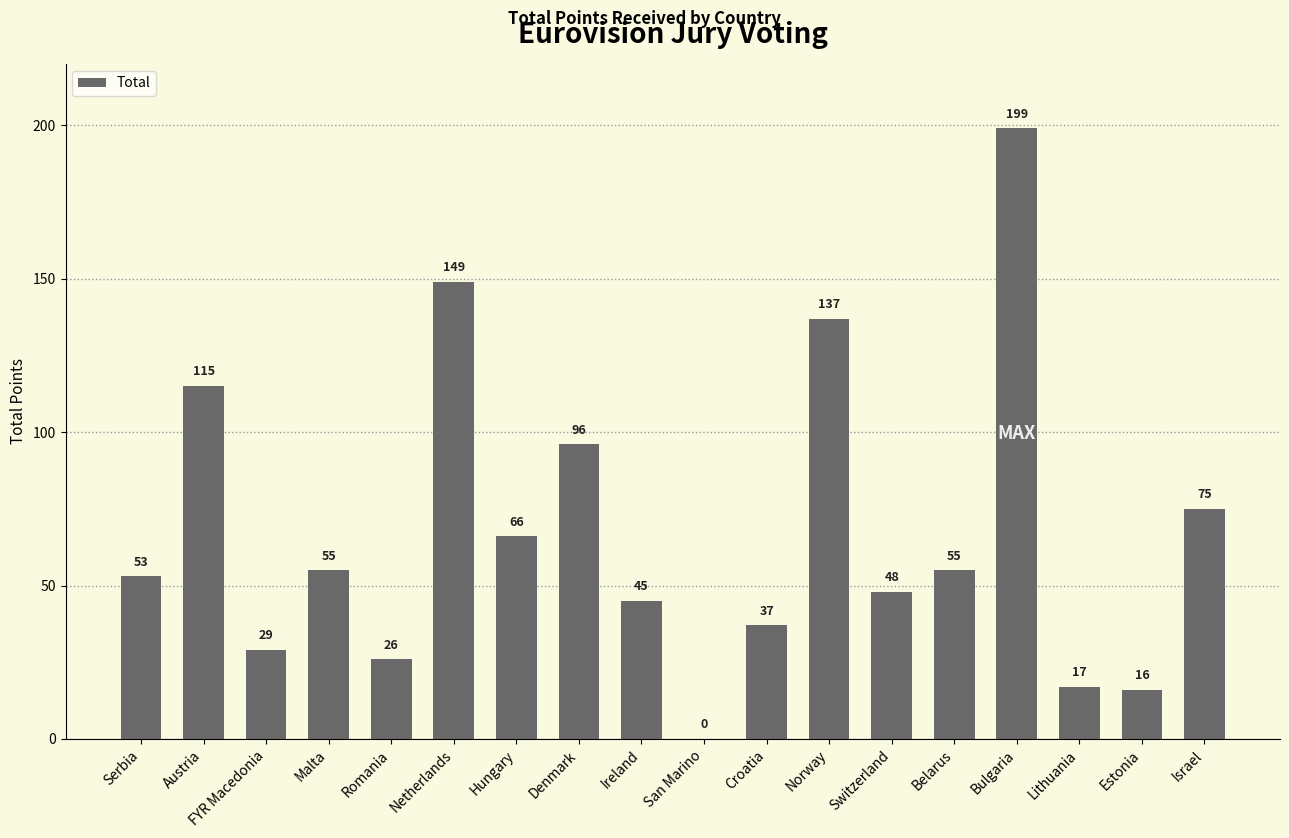

How many categories are shown in the chart?

18